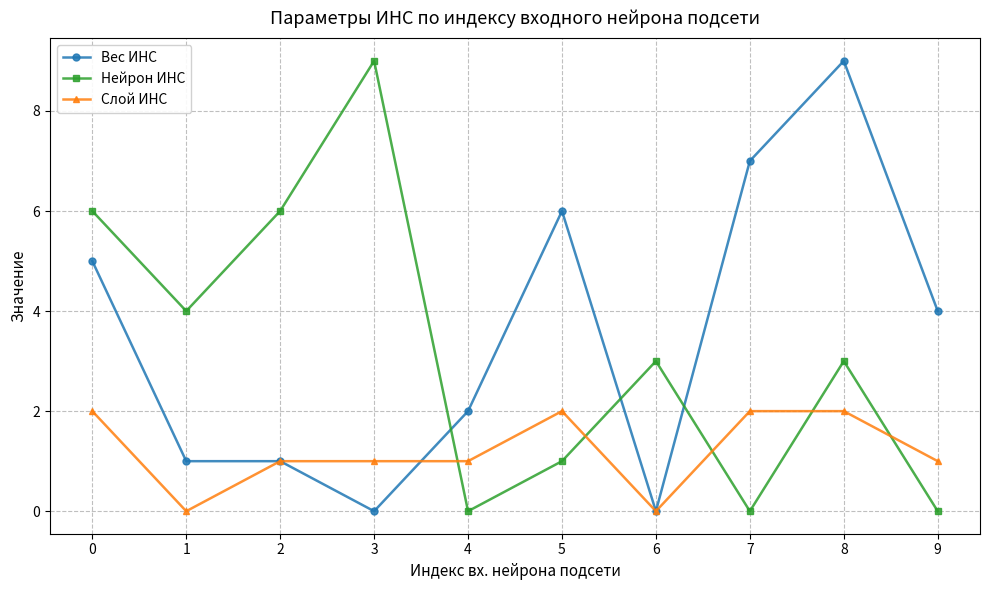

Reading left to right, what are all the values shown in this chart?

Вес ИНС: 5	1	1	0	2	6	0	7	9	4
Нейрон ИНС: 6	4	6	9	0	1	3	0	3	0
Слой ИНС: 2	0	1	1	1	2	0	2	2	1